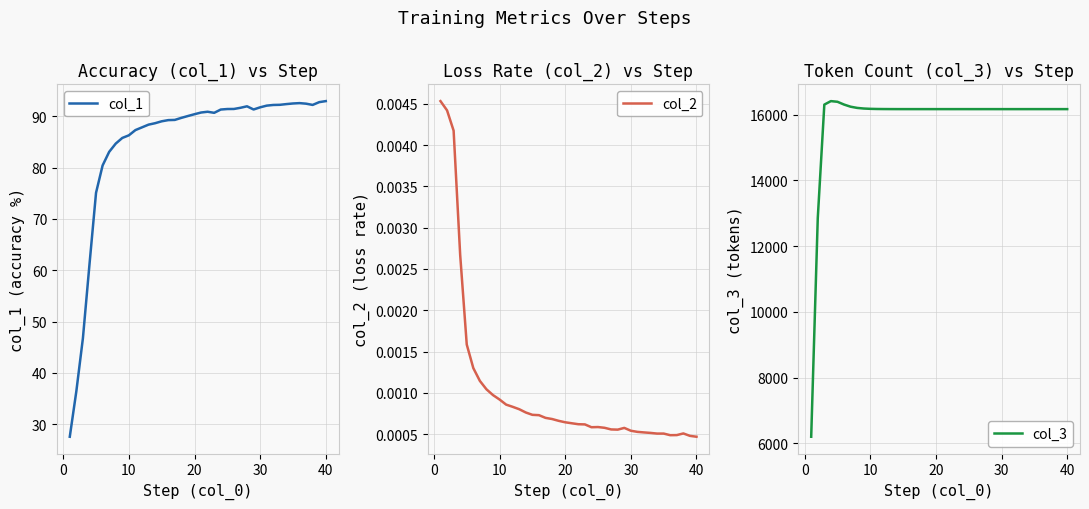

Which series changed the most between 40 and 10?

col_3